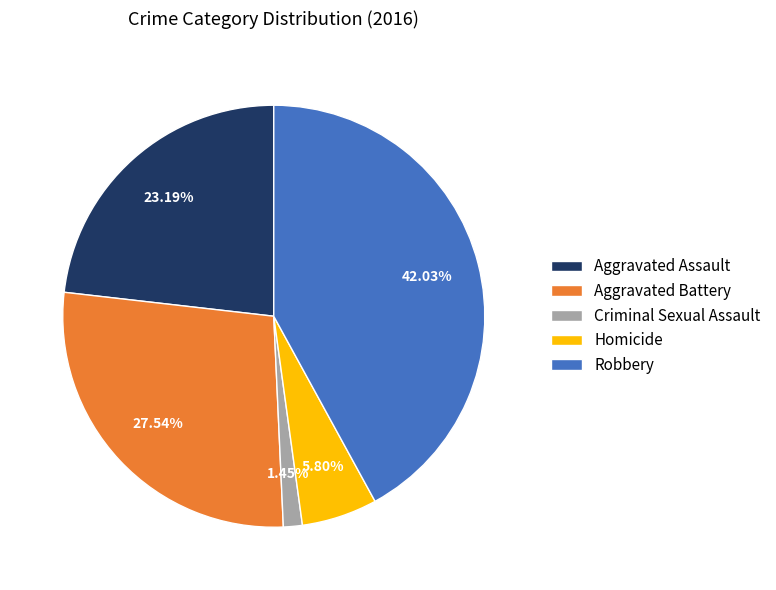

To the nearest percent, what percentage of the pie is Aggravated Battery?

28%